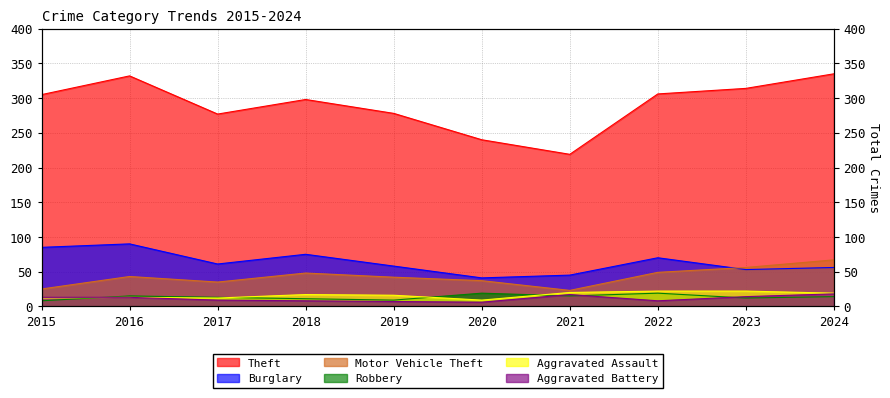

True or false: Robbery and Theft intersect in this chart.

False